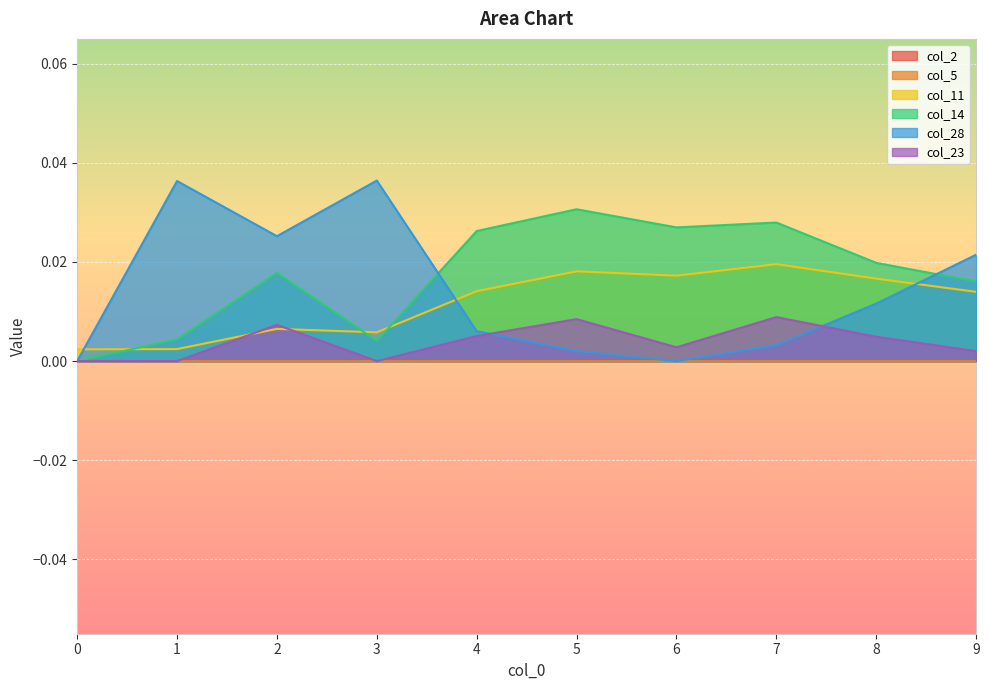

Does the chart display data point markers on the line(s)?

No